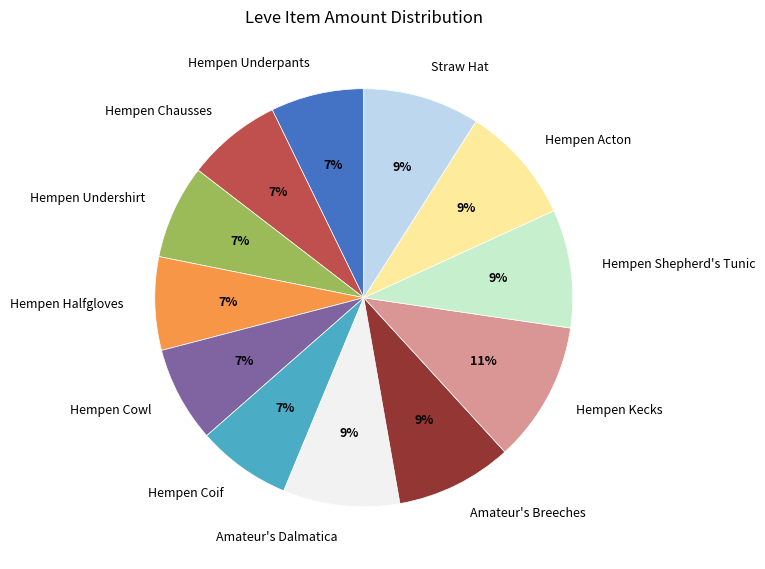

Which slice is the largest?

Hempen Kecks